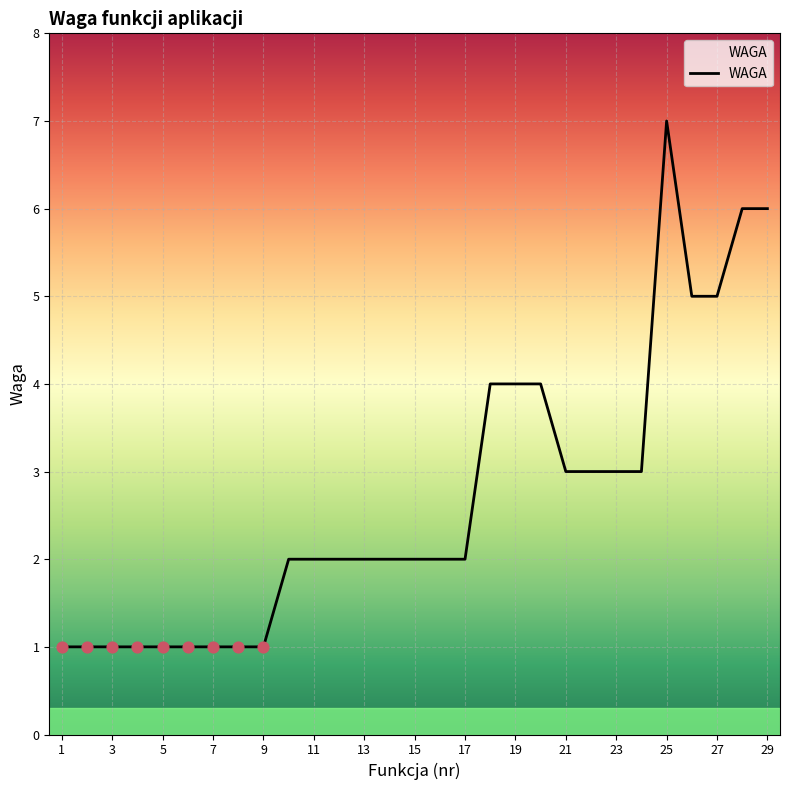

What is the greatest value displayed?

7